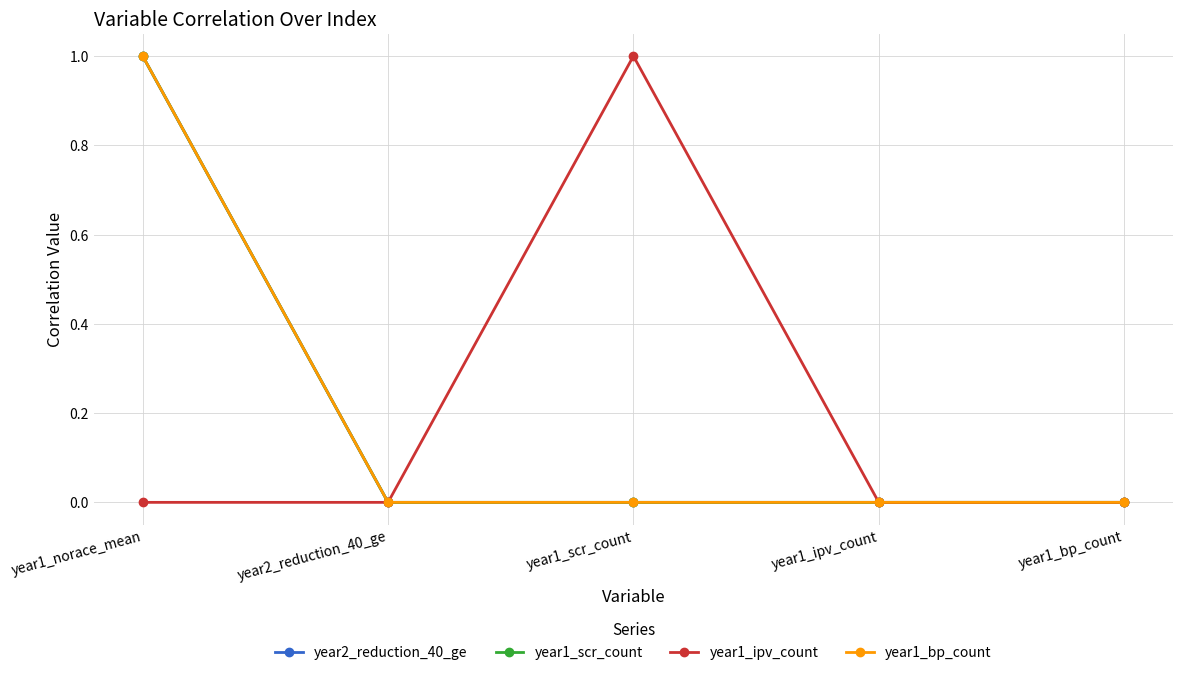

Which series has the largest range (max minus min)?

year2_reduction_40_ge